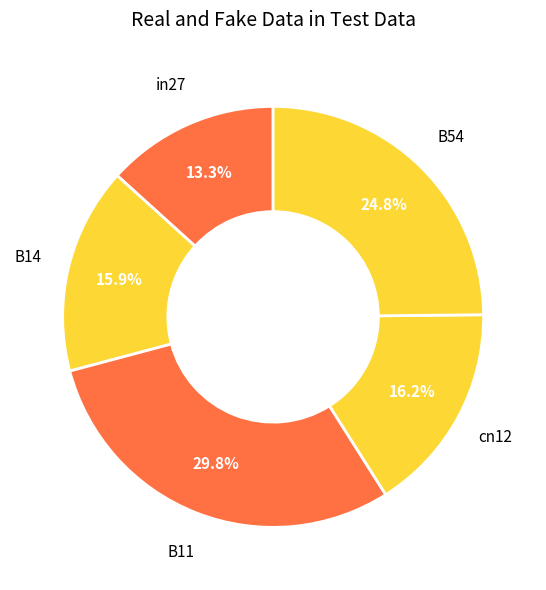

Count the number of slices in the pie.

5